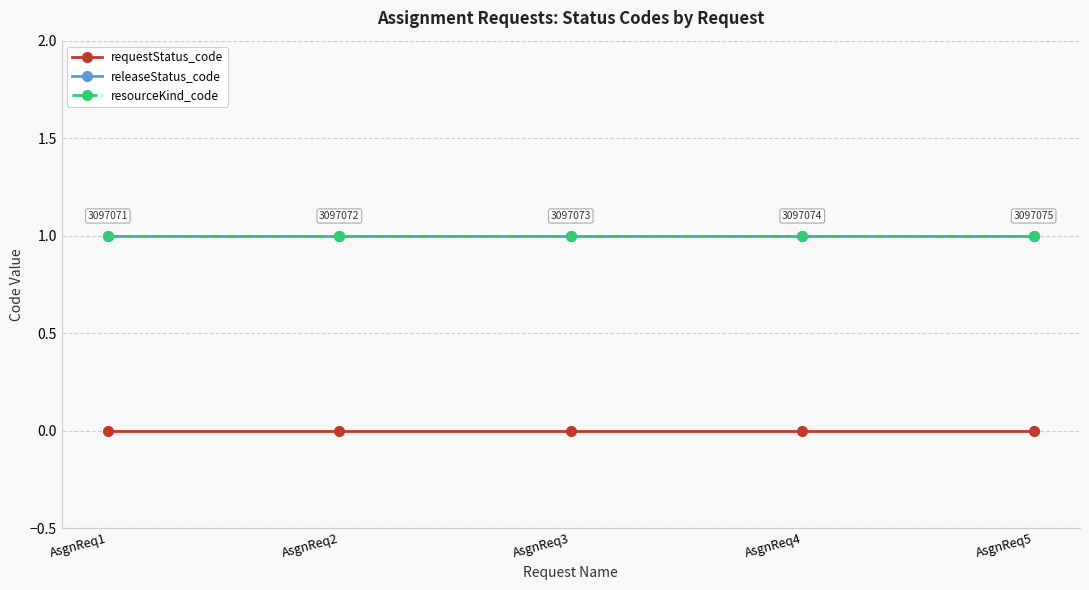

Which label corresponds to the largest value in the chart?

AsgnReq1